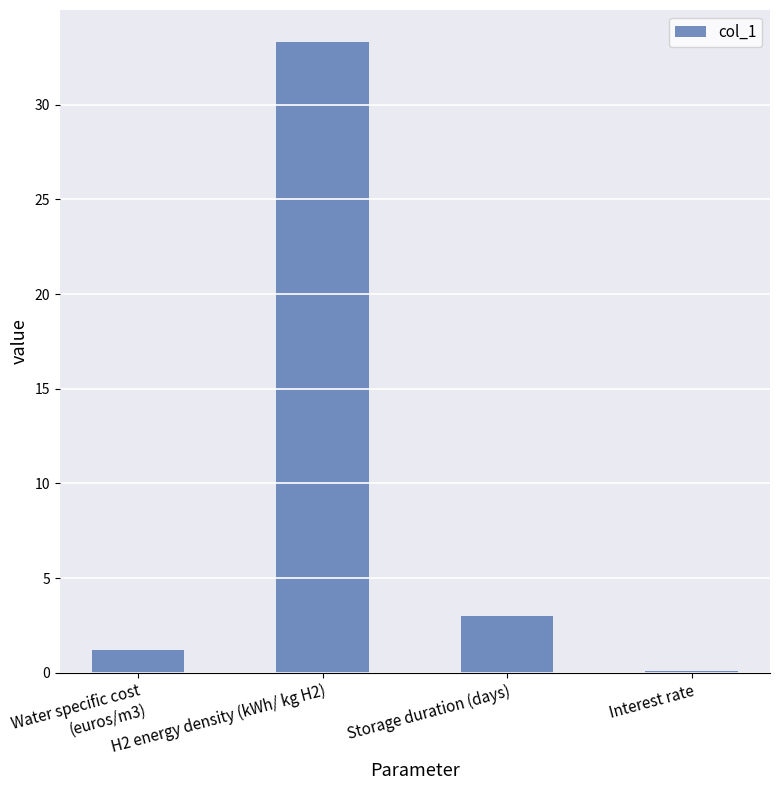

What is the difference between the values at Storage duration (days) and Interest rate?

2.9